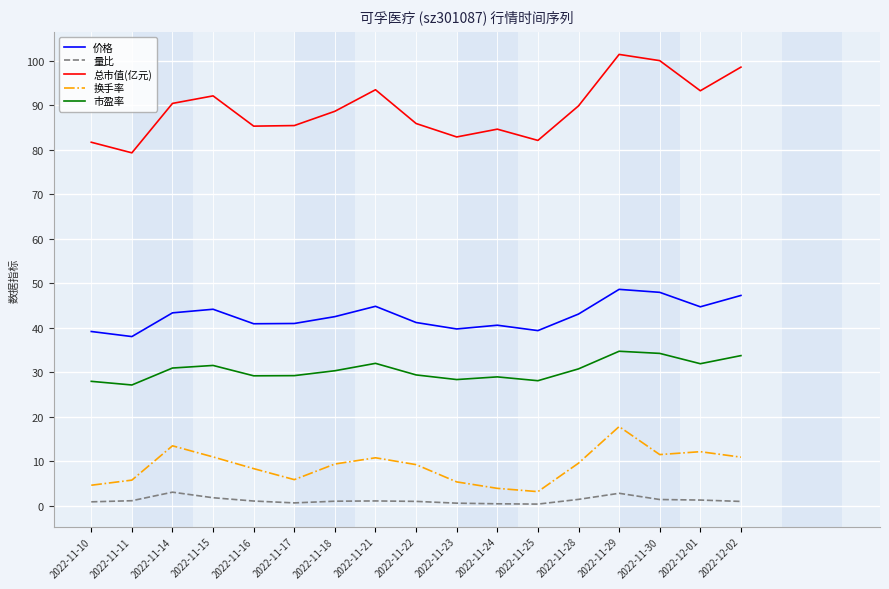

The value of 价格 at 2022-11-25 is 16.1. True or false?

False